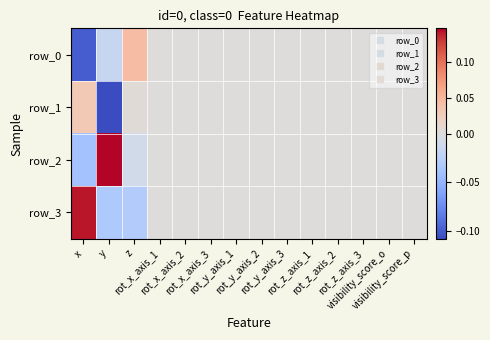

Which category has the lowest value across all series?

y